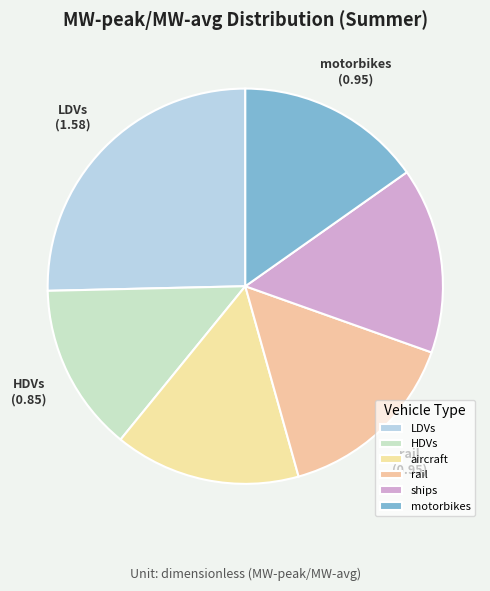

Which slice is the largest?

LDVs